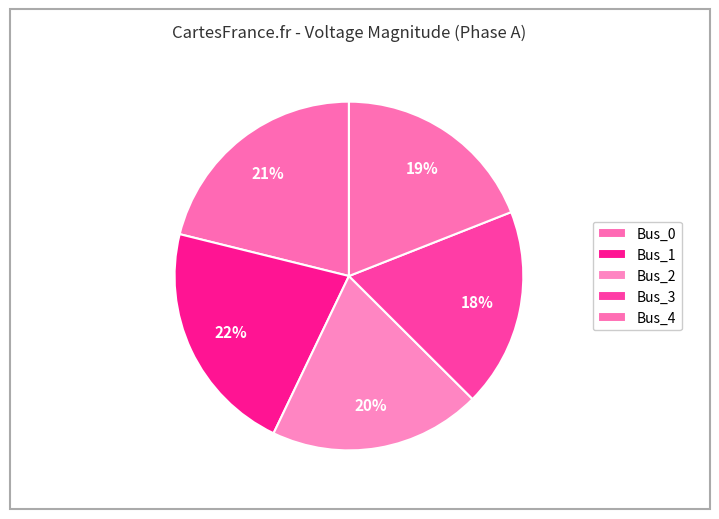

Is Bus_2 the majority of the pie?

No